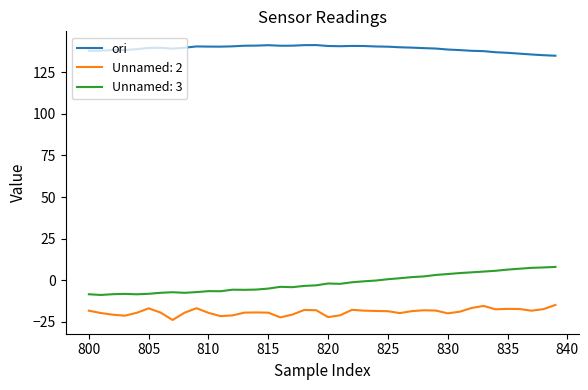

Does the chart have visible grid lines?

No